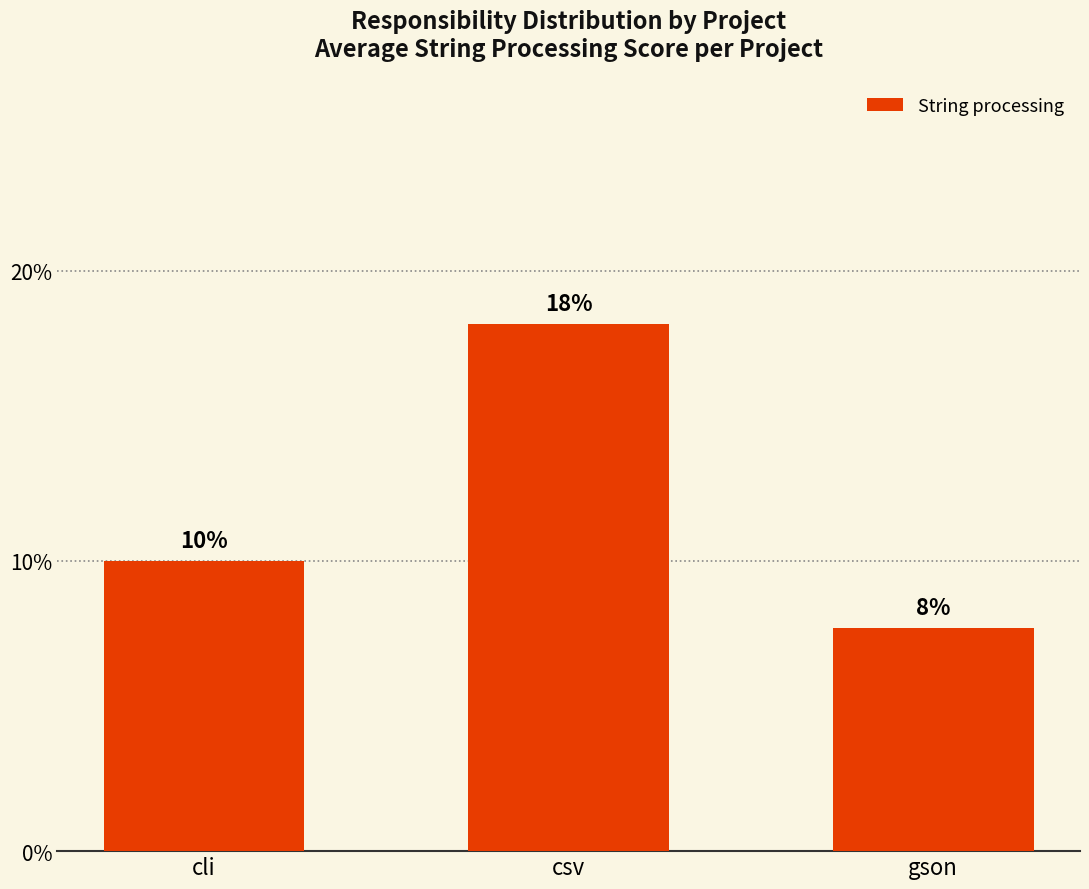

List the labels in order of value, largest first.

csv, cli, gson